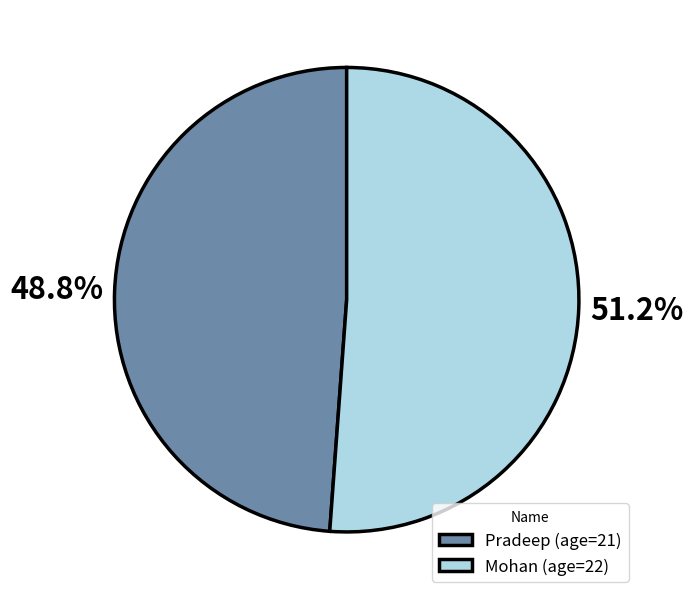

To the nearest percent, what is the difference between the Pradeep and Mohan slice percentages?

2%